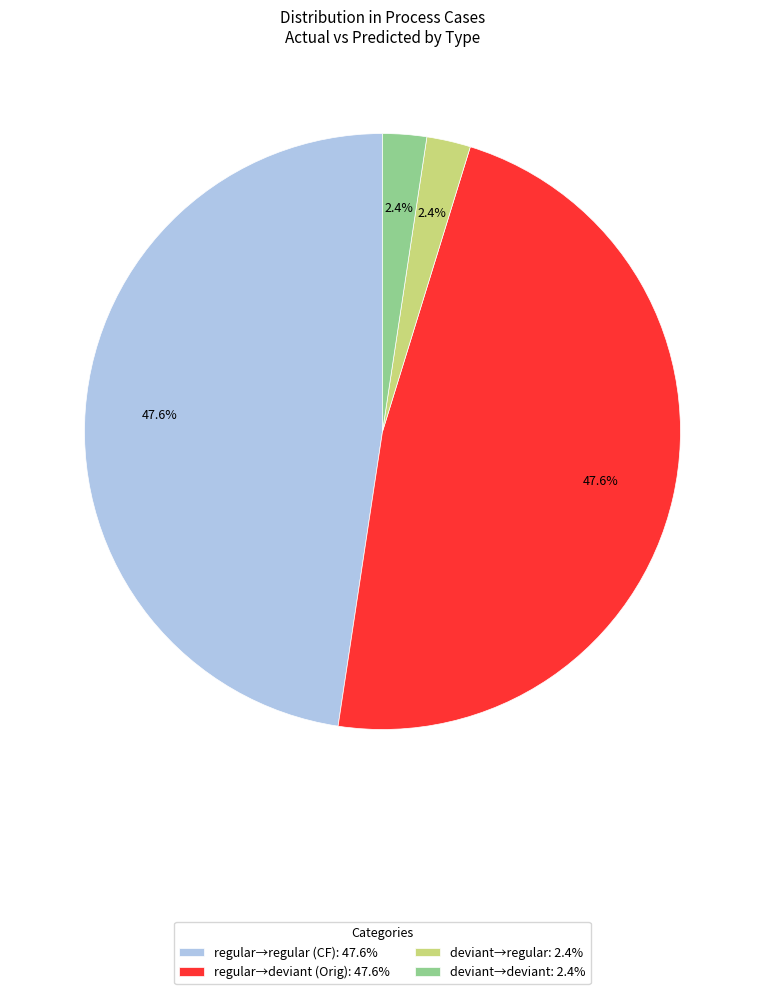

Combined, what portion of the pie is regular→regular (CF): 47.6% and regular→deviant (Orig): 47.6%?

95.2%